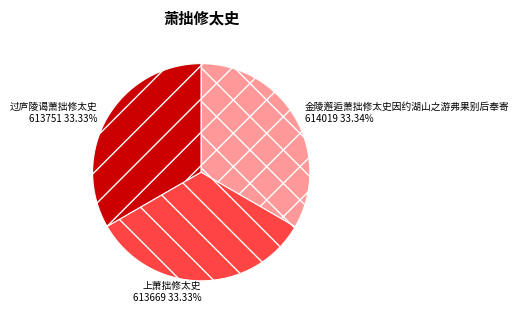

Do 过庐陵谒萧拙修太史 and 上萧拙修太史 together represent more than half of the pie?

Yes